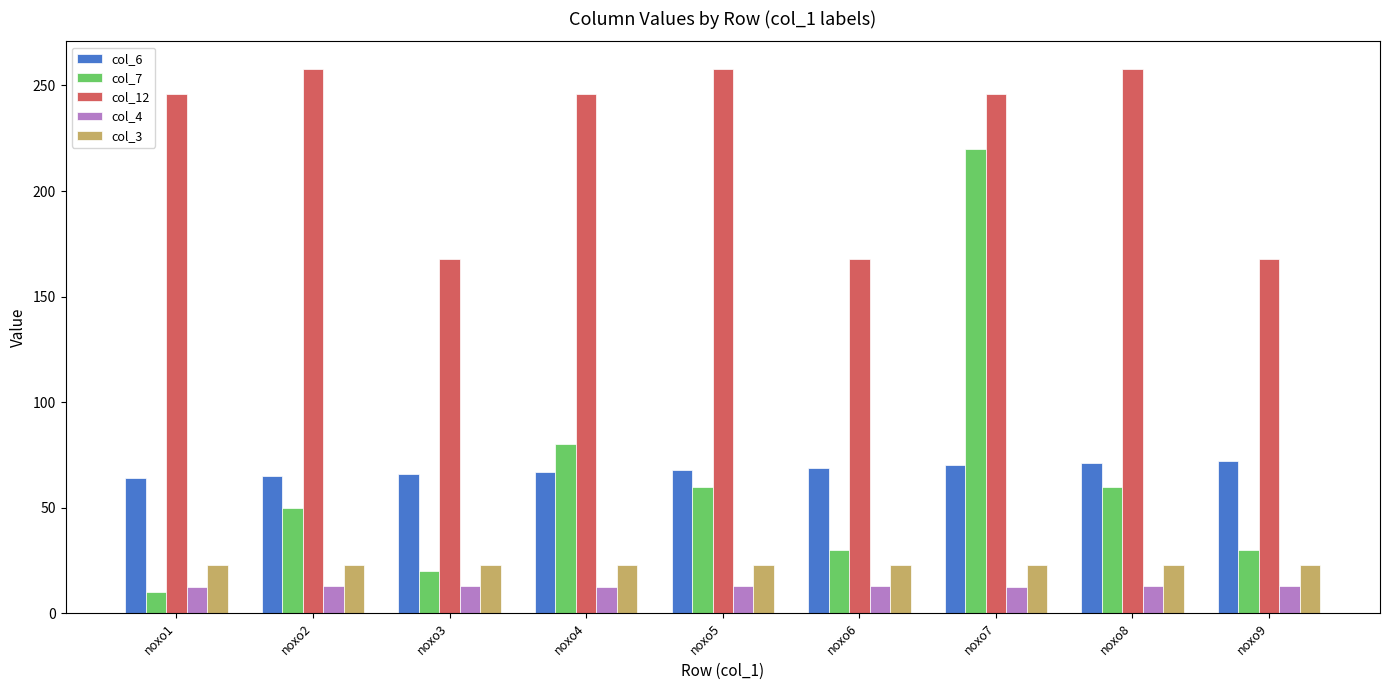

Rank the series at noxo6 from lowest to highest value.

col_4, col_3, col_7, col_6, col_12